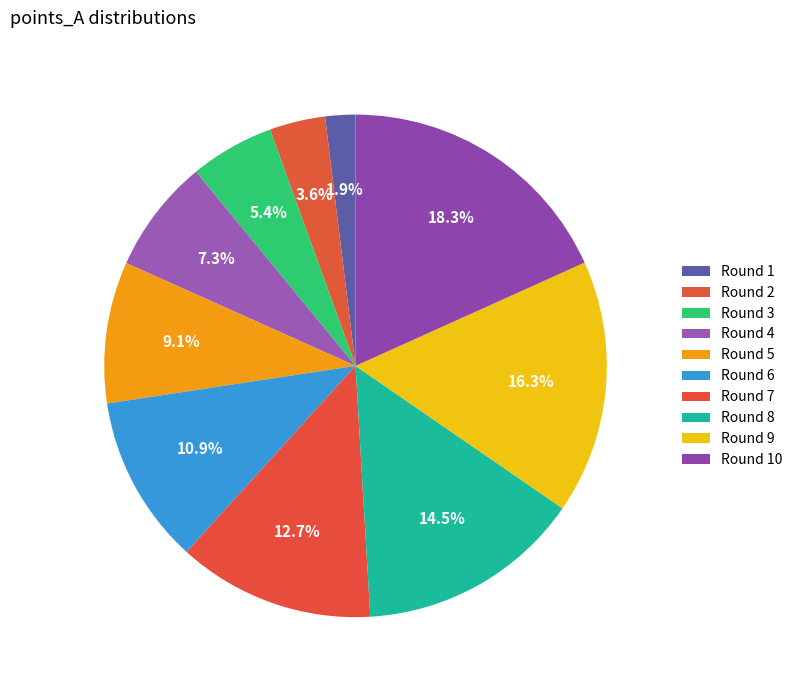

What is the ratio of the value at Round 1 to the value at Round 8?

0.1